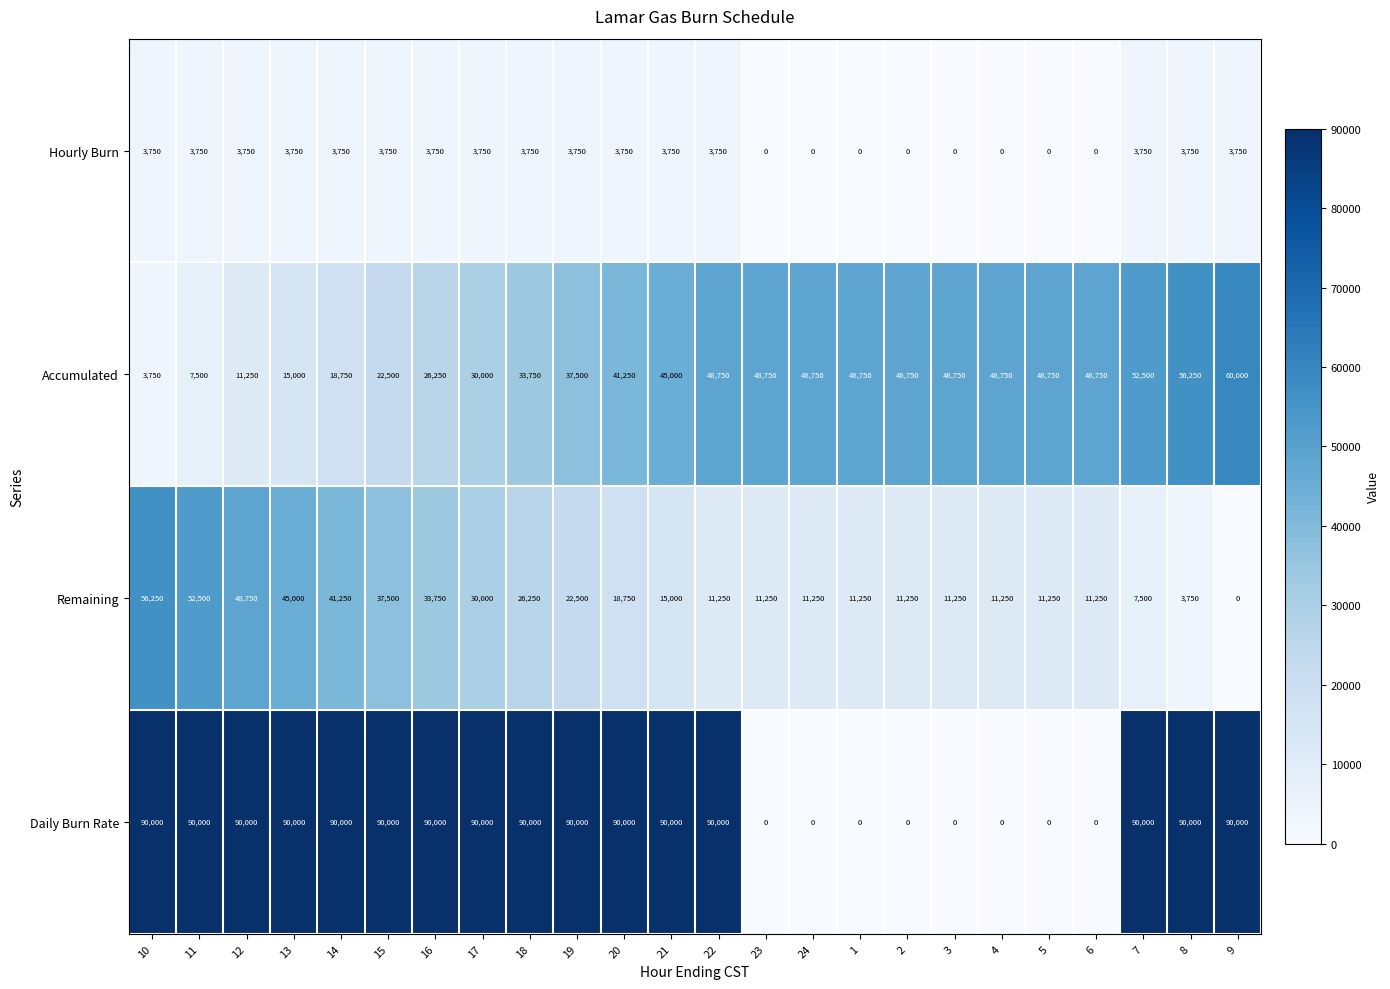

What is the maximum value shown in the chart?

90000